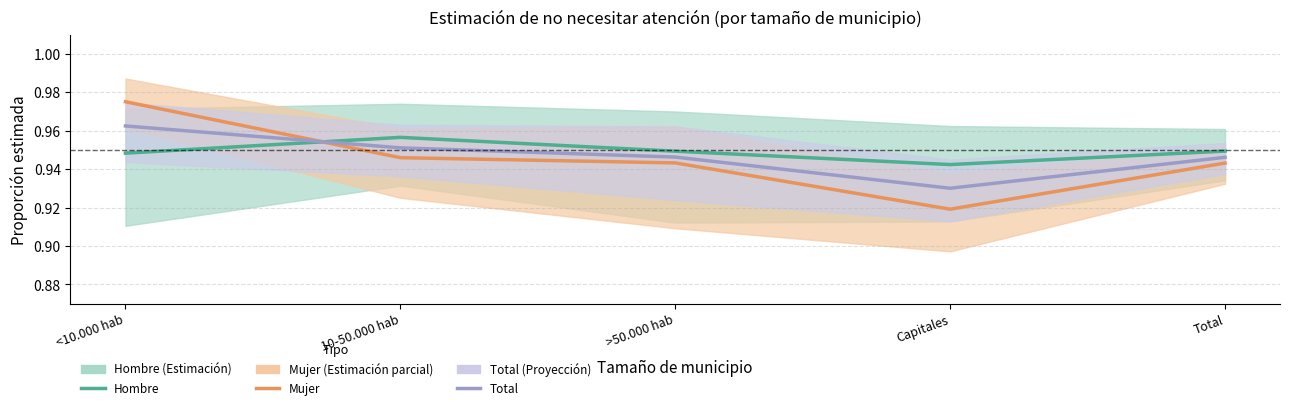

Rank the series by their maximum value, from lowest to highest.

Hombre, Total, Mujer